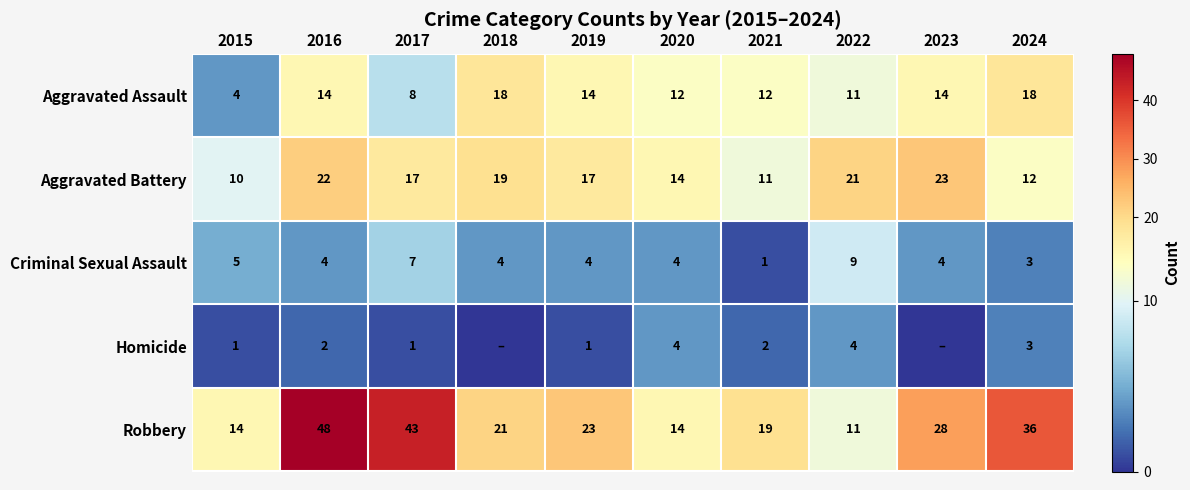

At which label is Robbery closest to 29?

2023